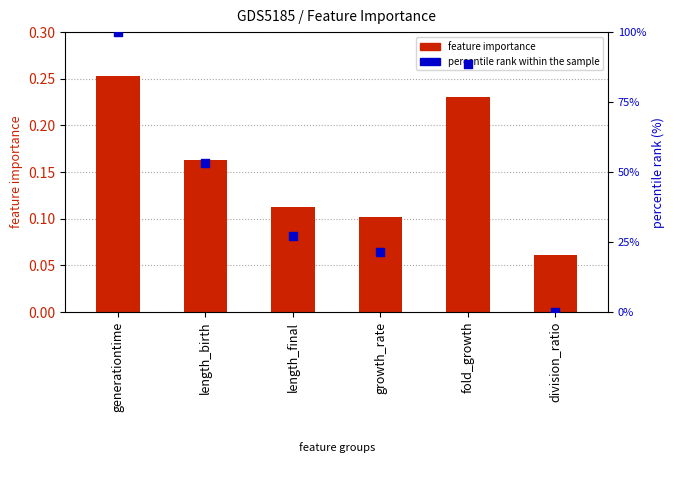

Which series reaches the maximum Y coordinate?

percentile rank within the sample